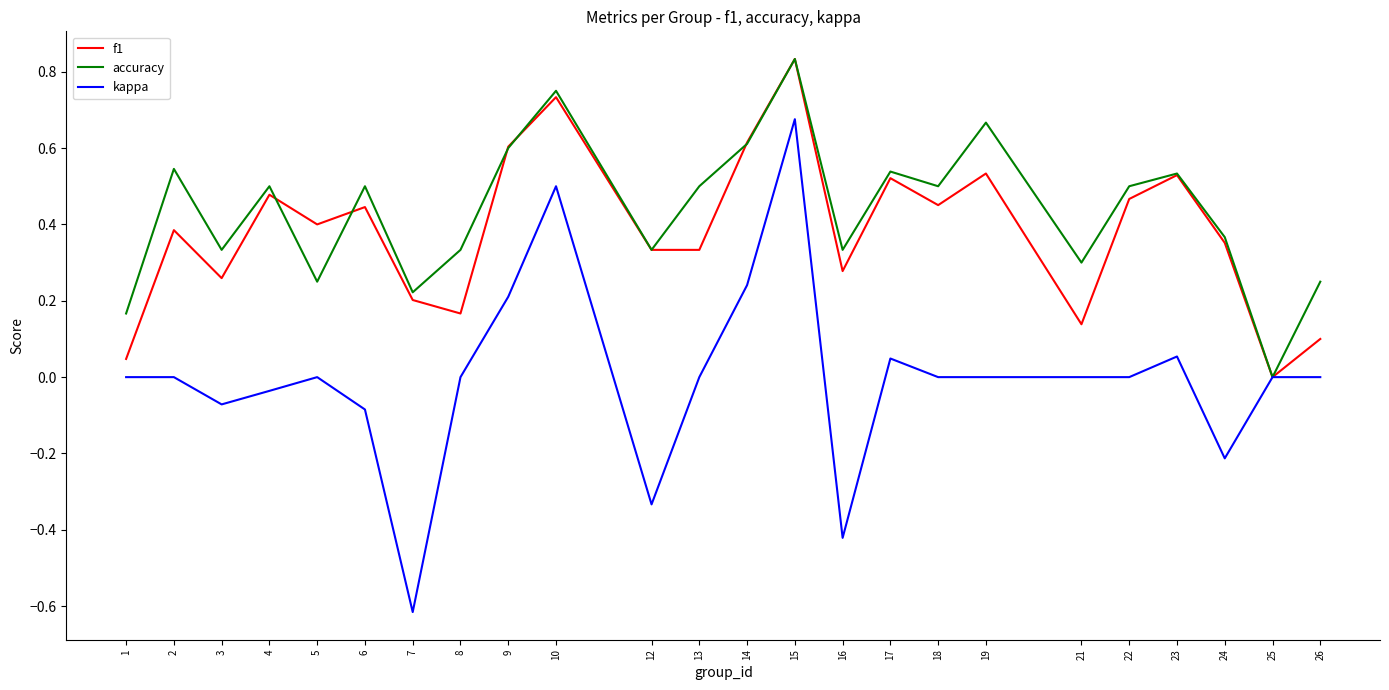

What are all the series names shown in the legend?

f1, accuracy, kappa